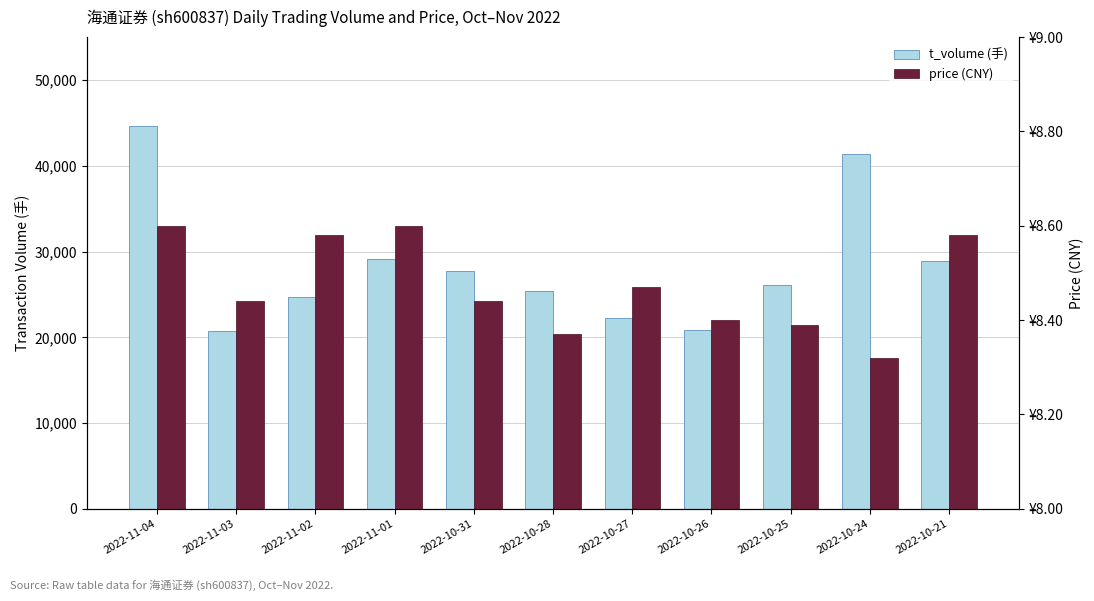

Where is price (CNY) nearest to the value 8?

2022-10-24